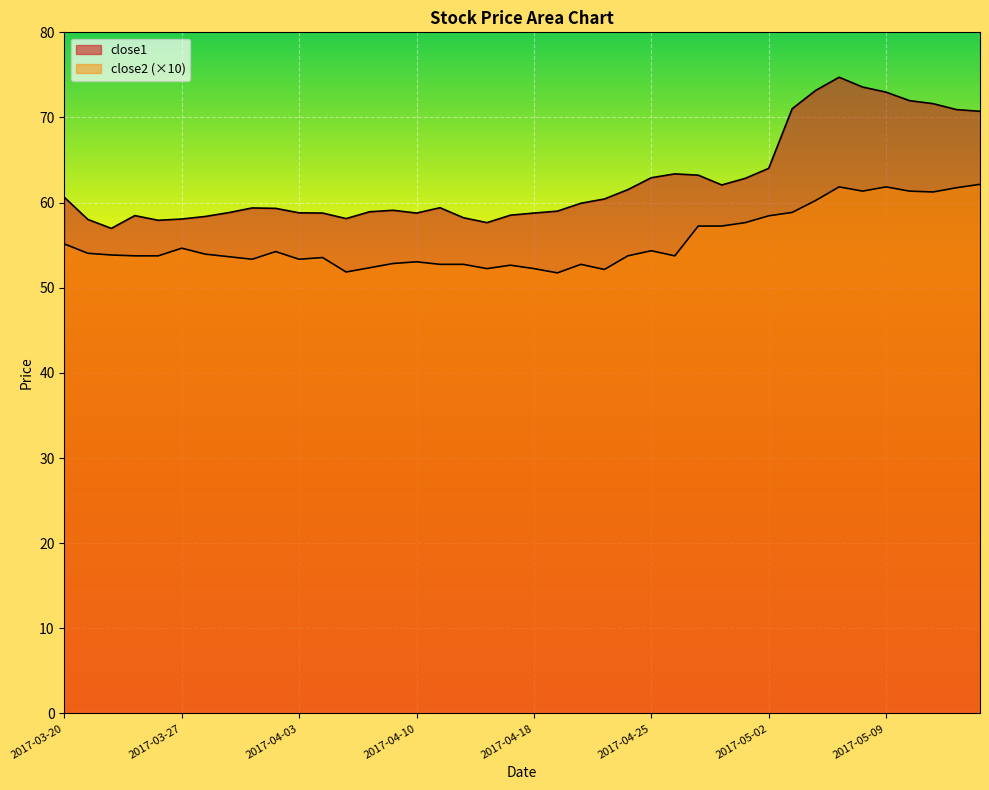

True or false: close1 and close2 intersect in this chart.

False